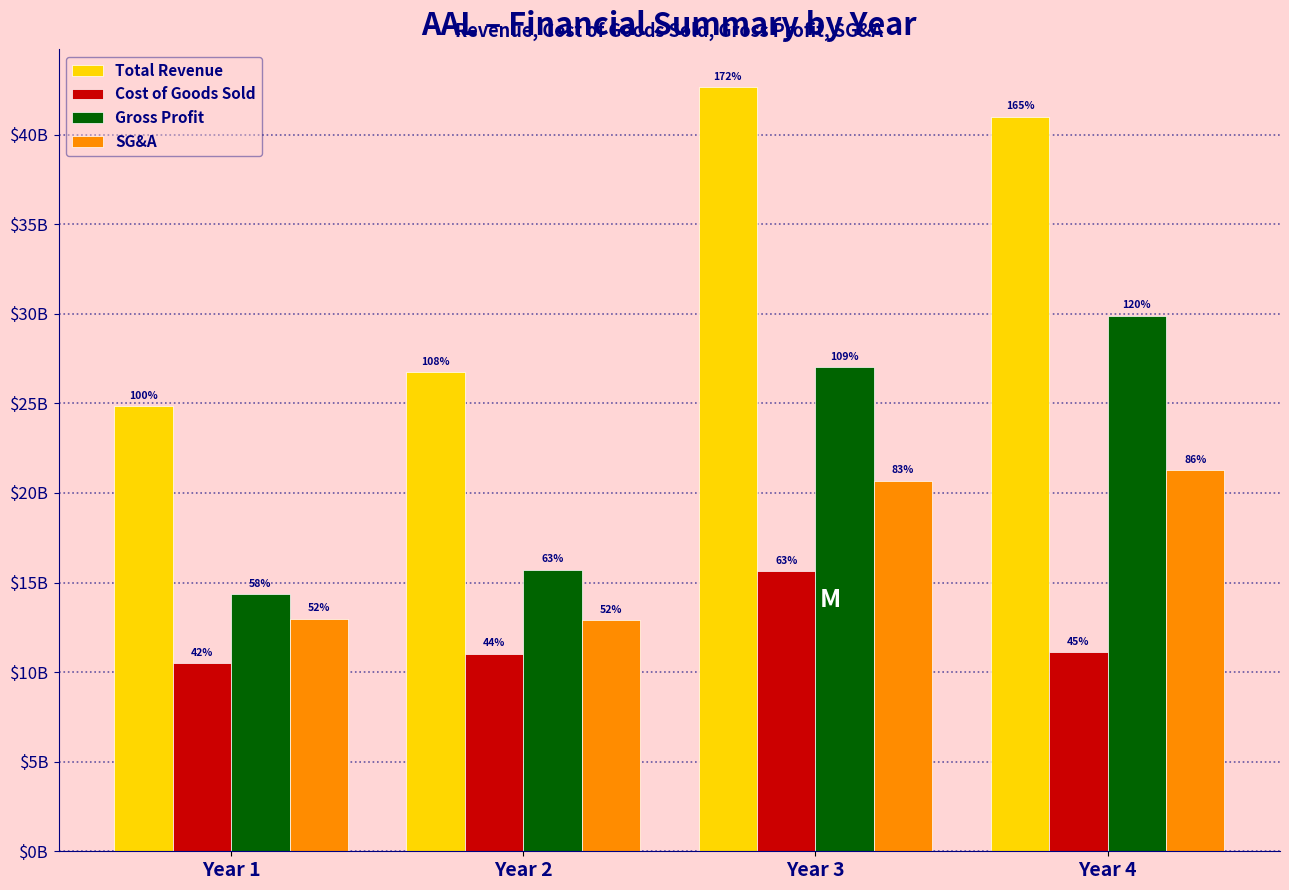

Are the bars horizontal?

No